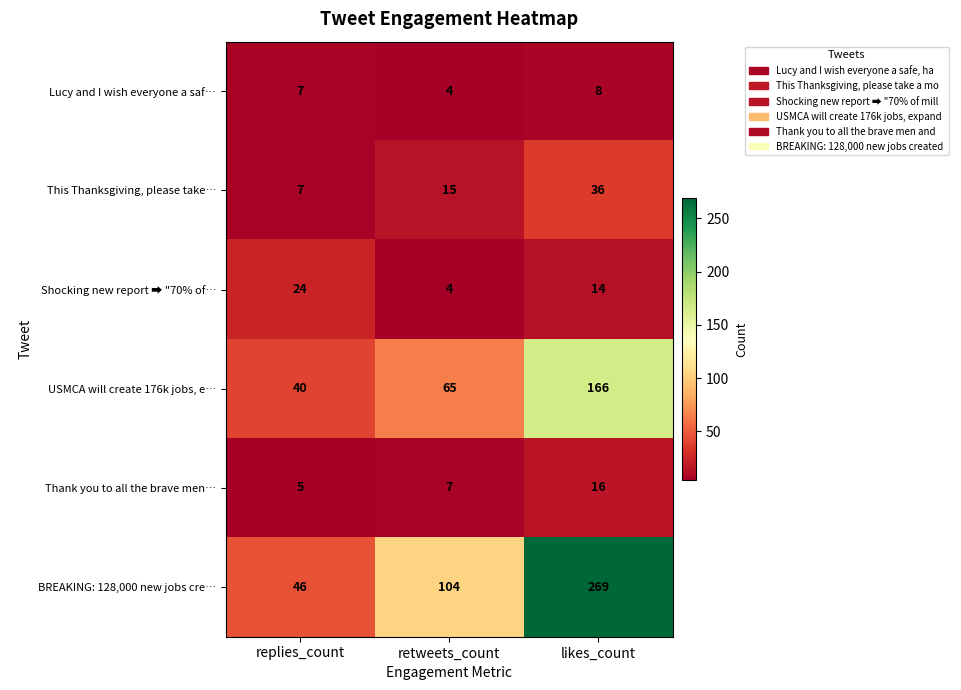

Which category has the highest value across all series?

likes_count